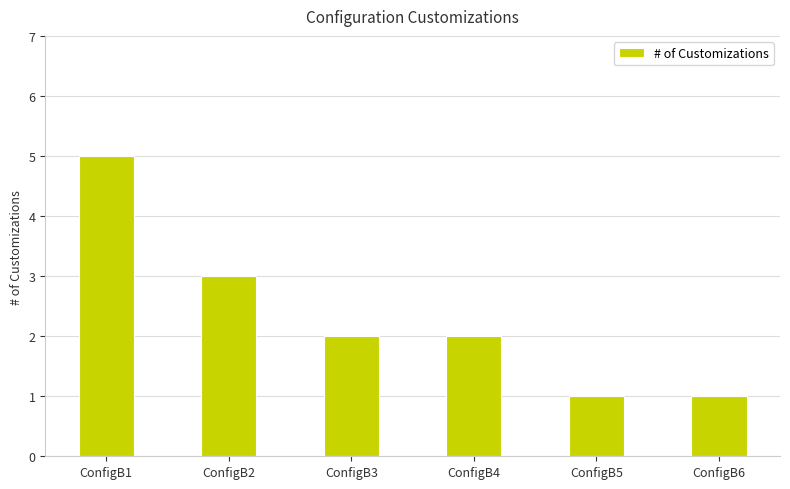

What is the sum of all values?

14